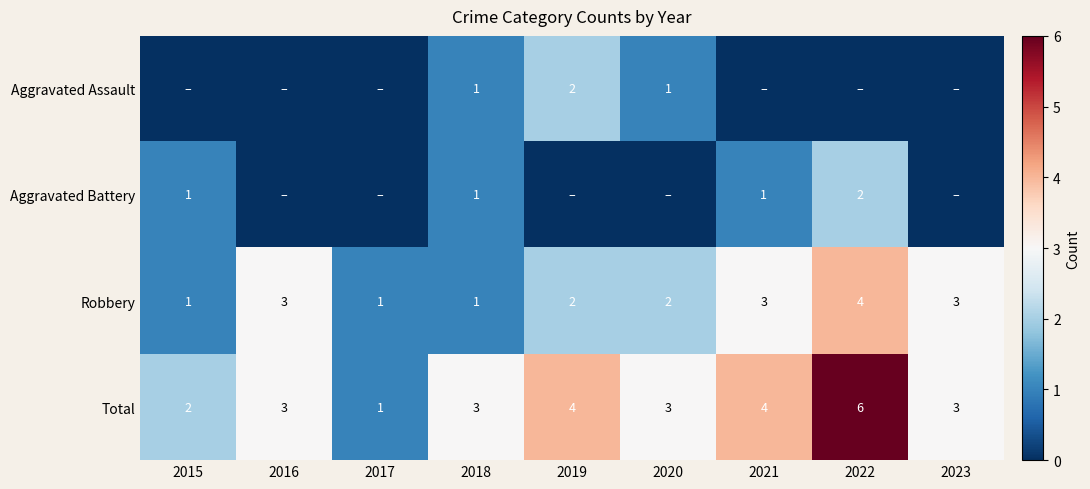

True or false: Robbery has a value of 4 at 2021.

False